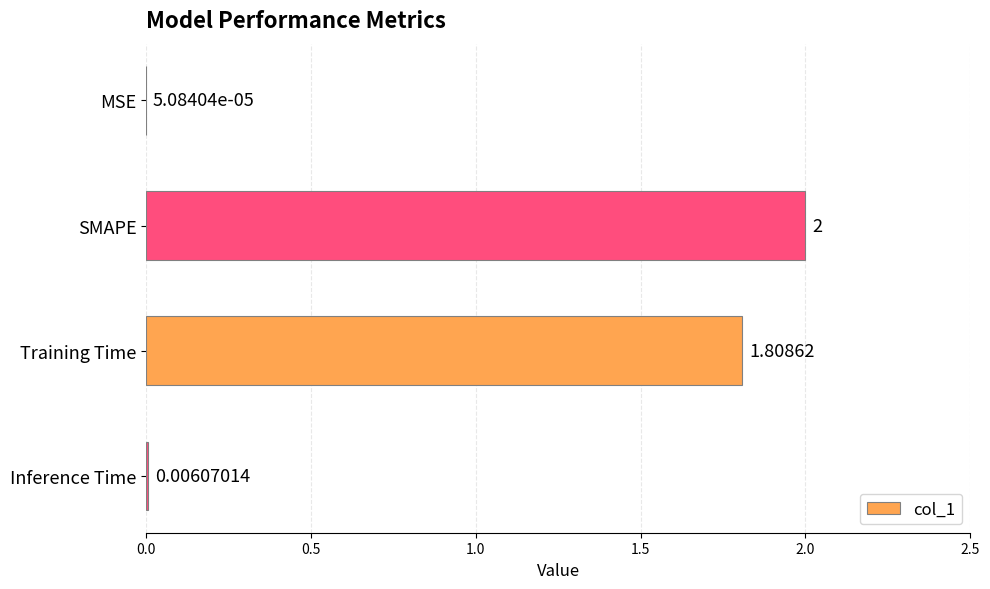

At which label is the value closest to 1?

Training Time